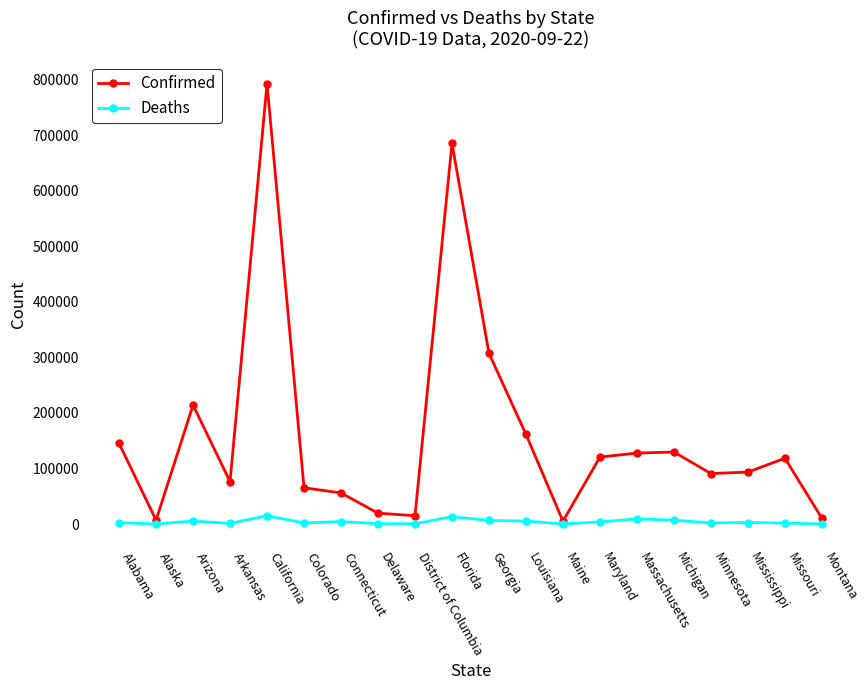

The Confirmed series shows 307339 at Georgia. True or false?

True